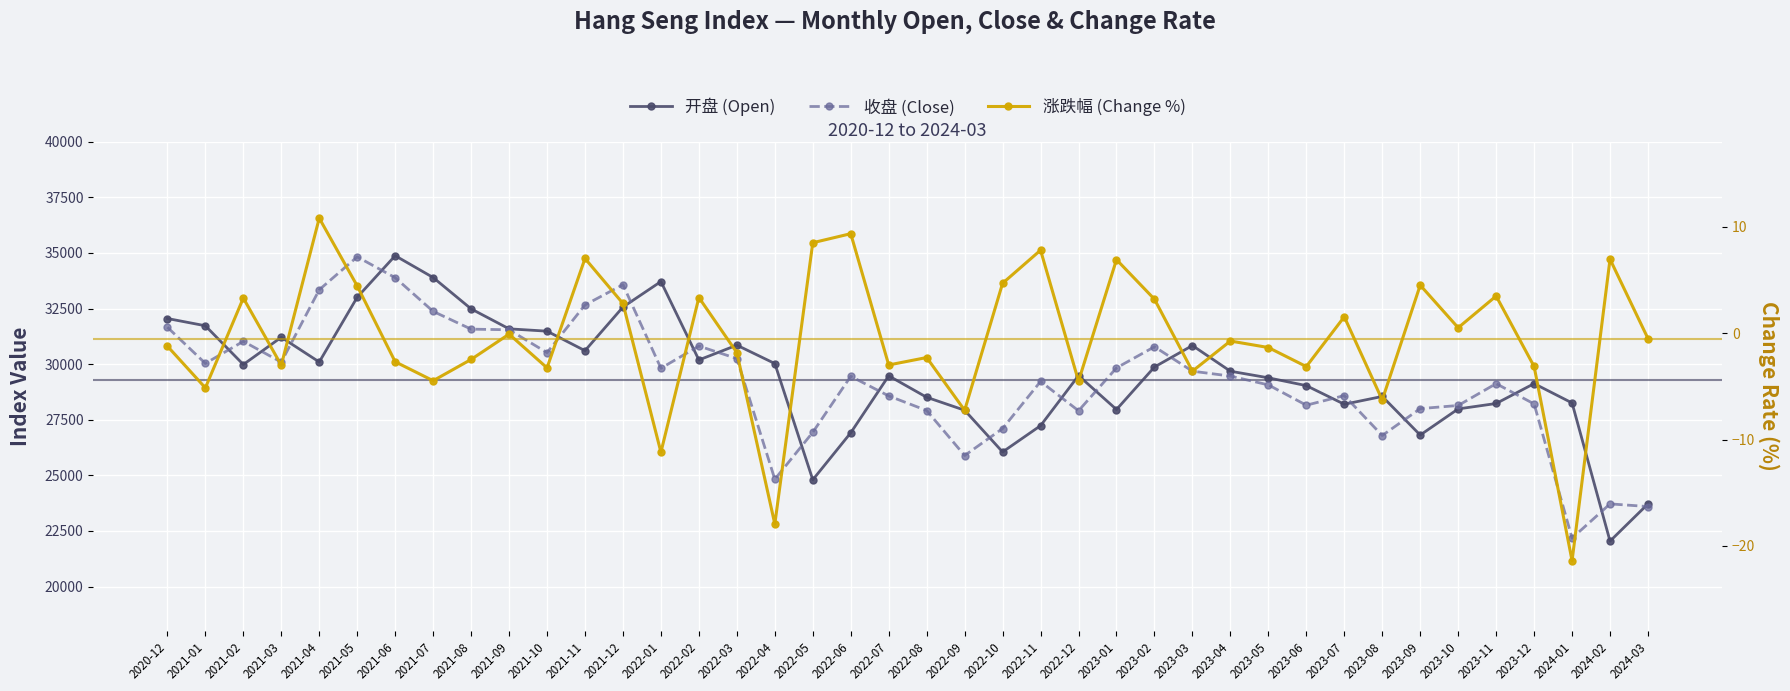

What is the total value across all series at 2021-12?

66139.5